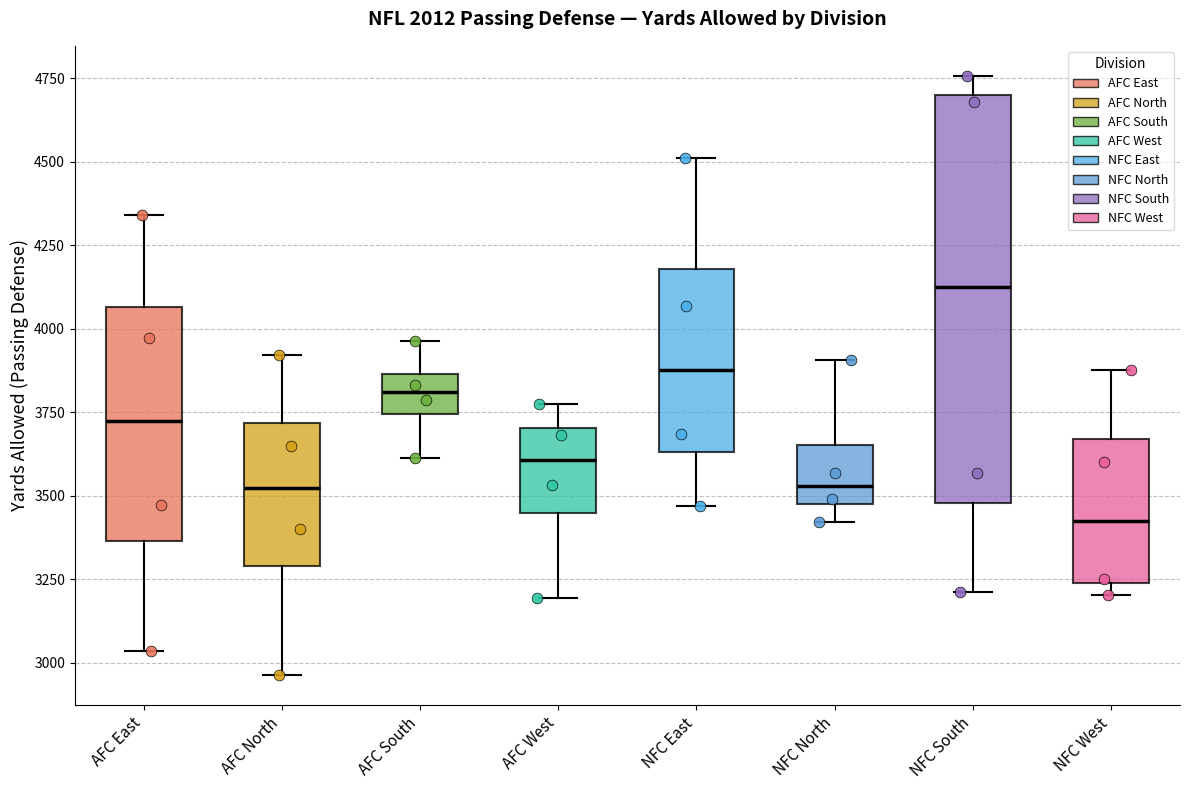

Where is the upper edge of the box for AFC West on the y-axis? The values are not printed on the chart, so give them approximately, as read against the axis.

3700